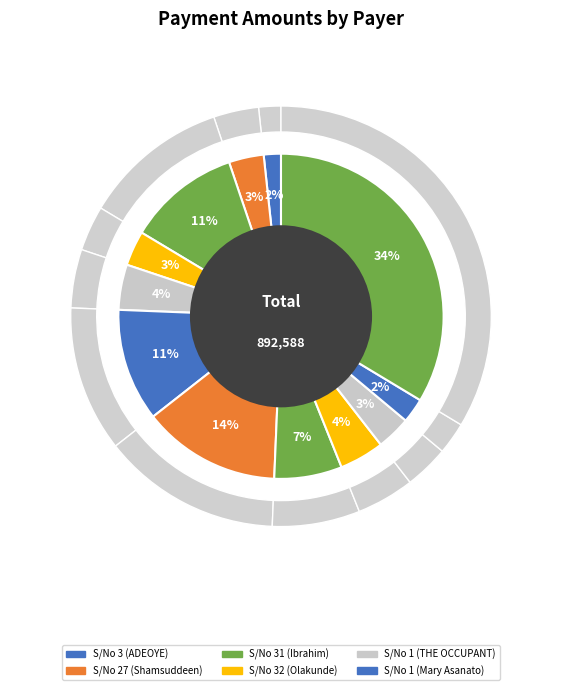

Combined, do S/No 1 (Mary) and S/No 1 (THE OCCUPANT) account for over 50%?

No